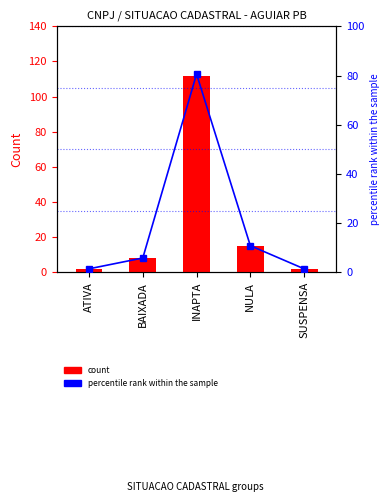

What is the total value across all series at BAIXADA?

13.8